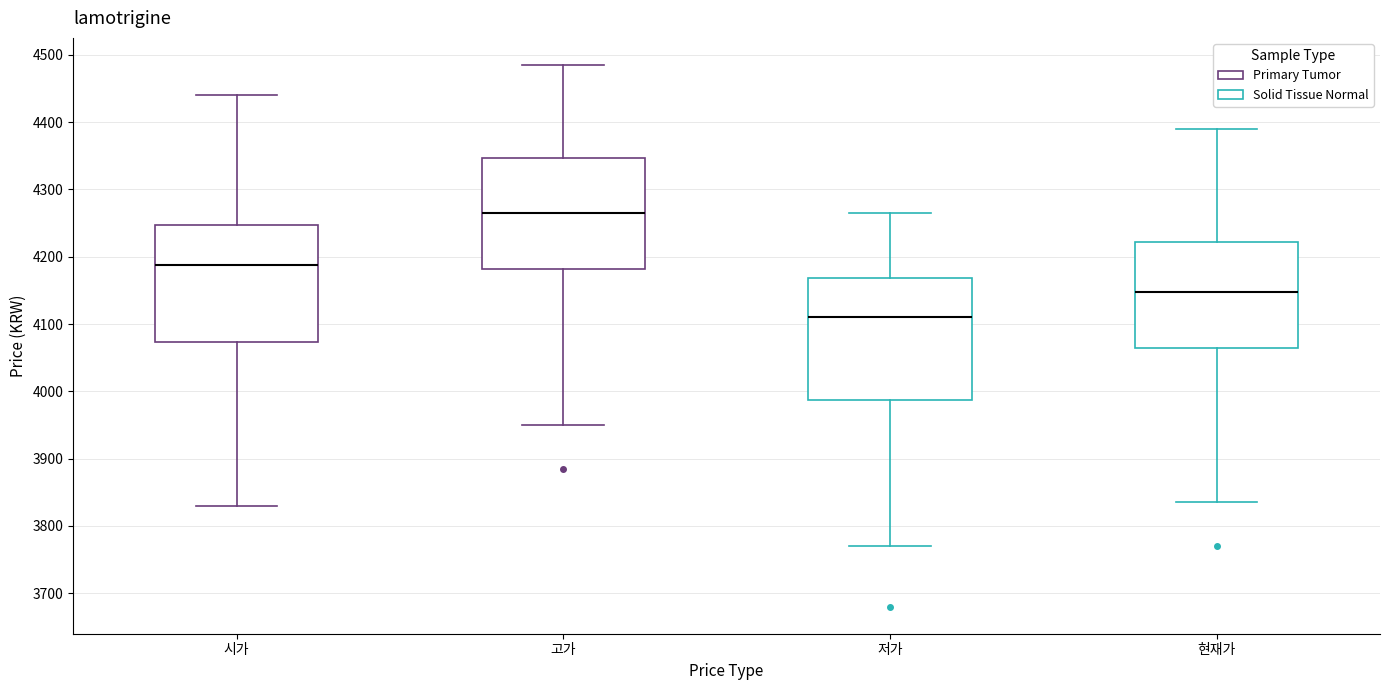

Reading left to right, read every box against the y-axis: the position of its median line, the range the box covers, and the ends of its whiskers. The values are not printed on the chart, so give them approximately, as read against the axis.

시가: median 4190, box 4070 to 4250, whiskers 3830 to 4440
고가: median 4270, box 4180 to 4350, whiskers 3950 to 4490
저가: median 4110, box 3990 to 4170, whiskers 3770 to 4270
현재가: median 4150, box 4070 to 4220, whiskers 3840 to 4390